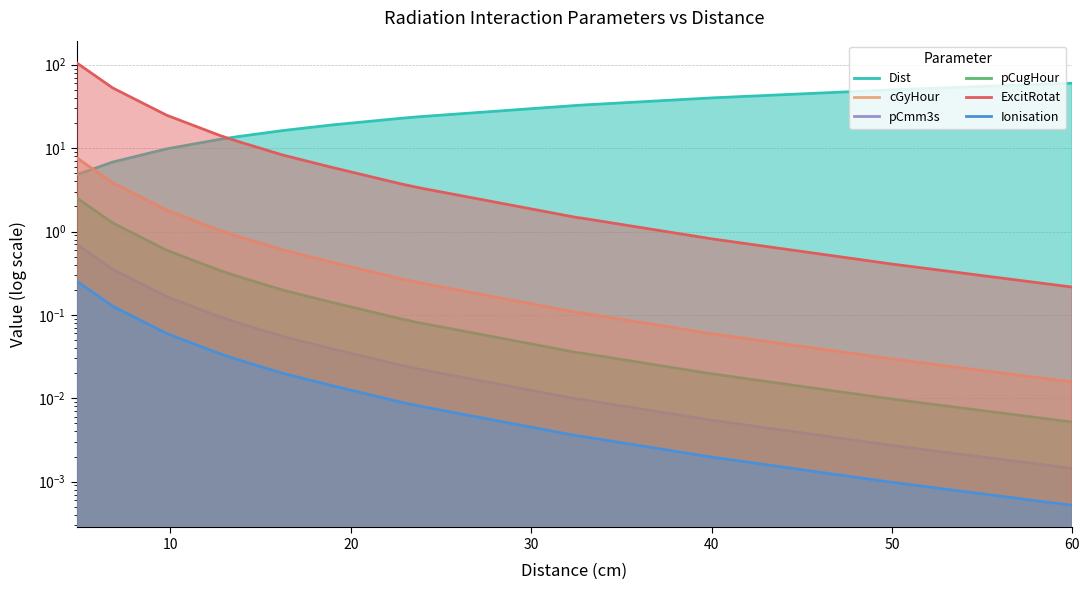

What is the value of the pCmm3s point at the 4th from the left?

0.1